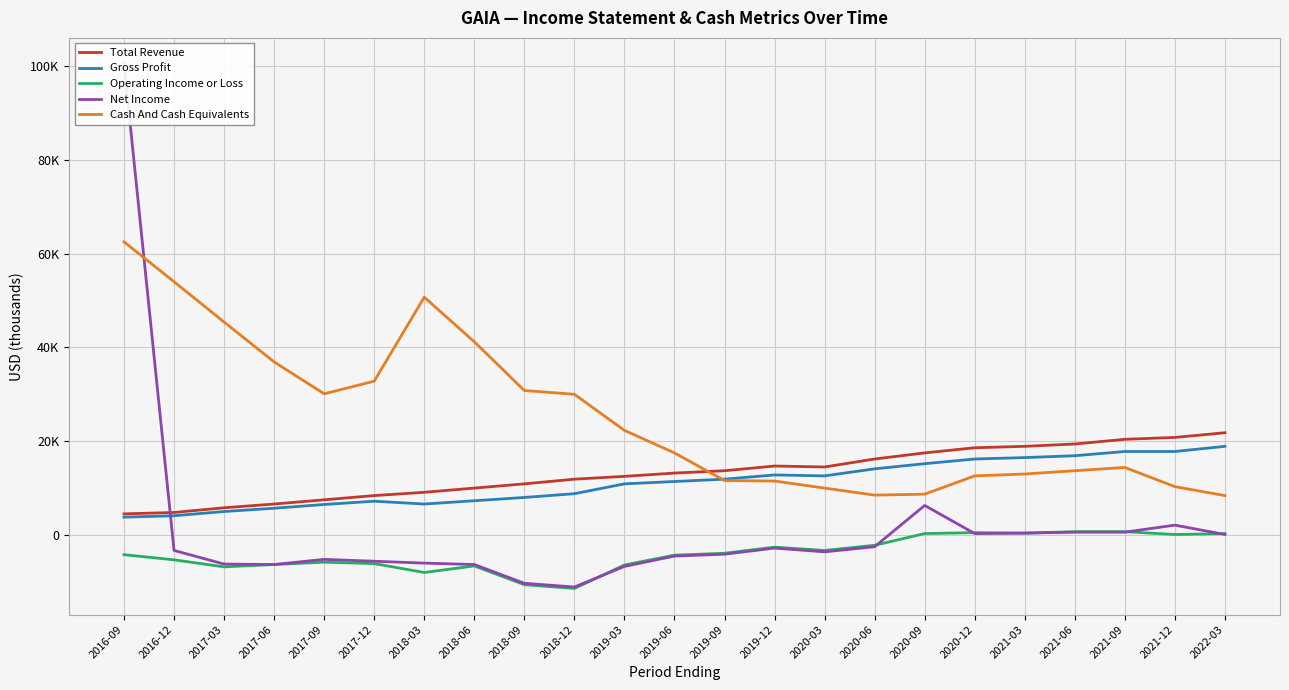

How many negative values does the Operating Income or Loss series have?

16